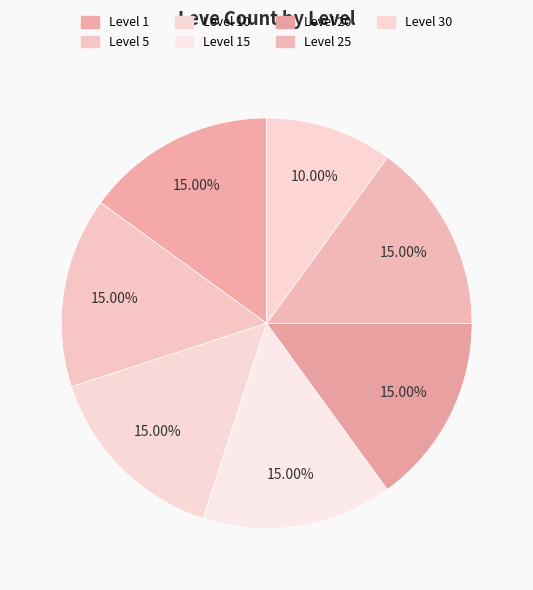

What is the largest slice in the pie chart?

Level 1